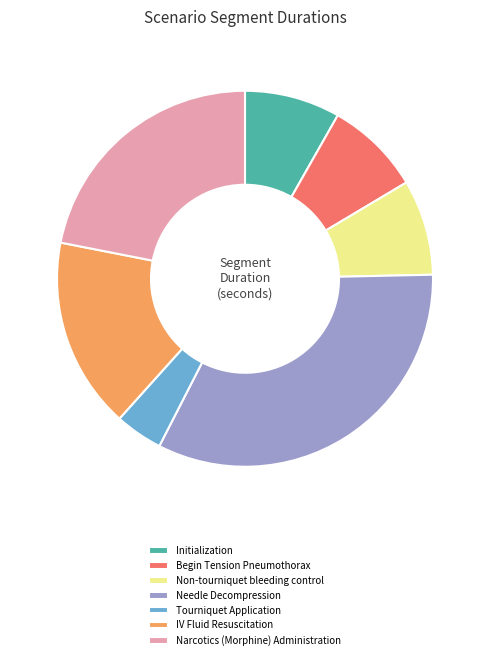

Combined, do IV Fluid Resuscitation and Tourniquet Application account for over 50%?

No